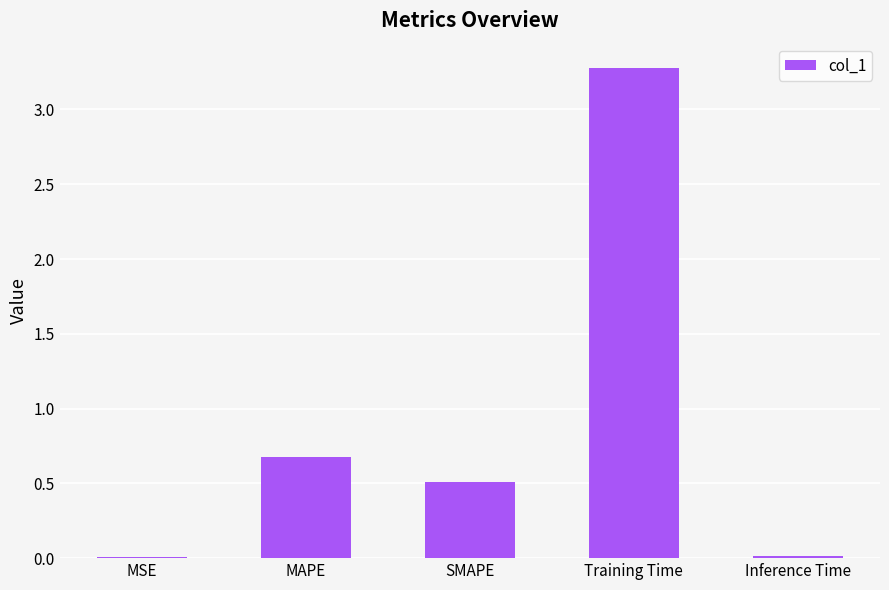

The chart shows a value of 0.2 at SMAPE. True or false?

False